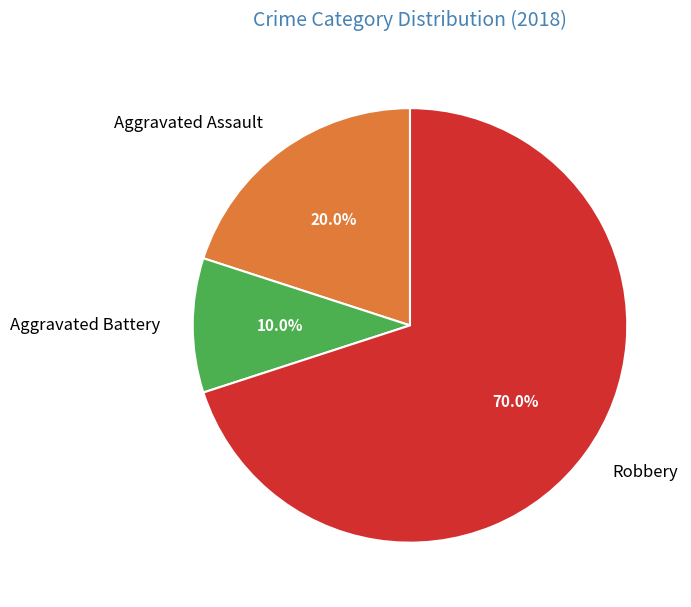

What is the smallest slice in the pie chart?

Aggravated Battery